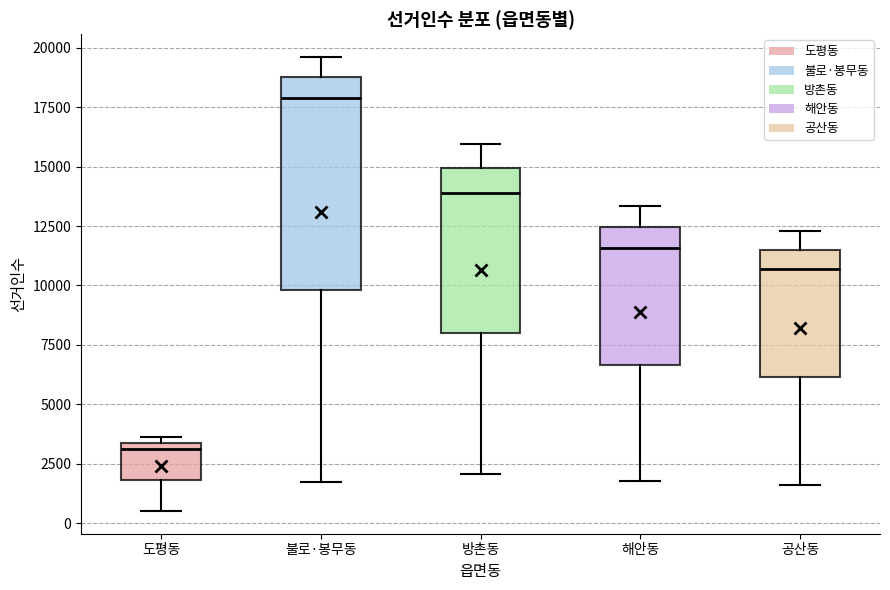

Reading left to right, transcribe this box plot: for each box, give where its median line is, the range the box spans, and where its two whiskers end, as read against the y-axis. The values are not printed on the chart, so give them approximately, as read against the axis.

도평동: median 3000, box 2000 to 3500, whiskers 500 to 3500 (just above the box's upper edge)
불로·봉무동: median 18000, box 10000 to 19000, whiskers 1500 to 19500
방촌동: median 14000, box 8000 to 15000, whiskers 2000 to 16000
해안동: median 11500, box 6500 to 12500, whiskers 2000 to 13500
공산동: median 10500, box 6000 to 11500, whiskers 1500 to 12500